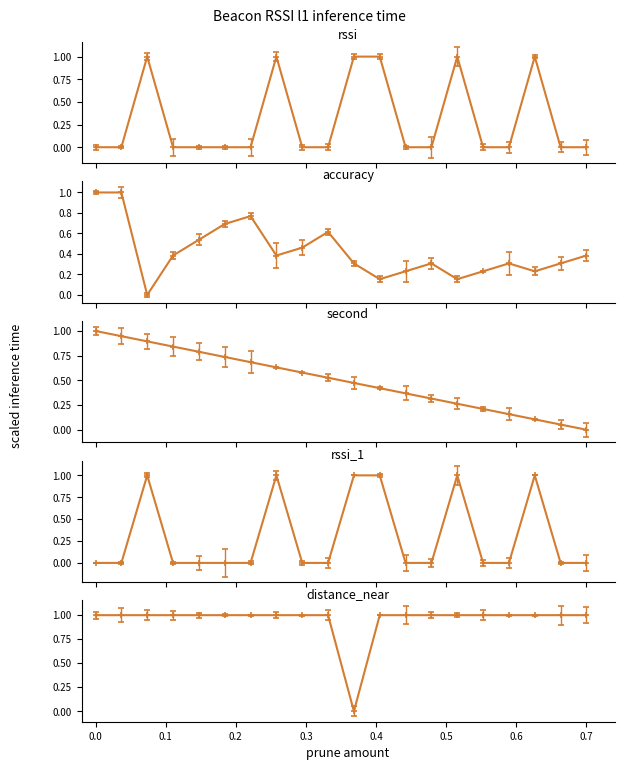

What is the highest value of the accuracy series?

1.0